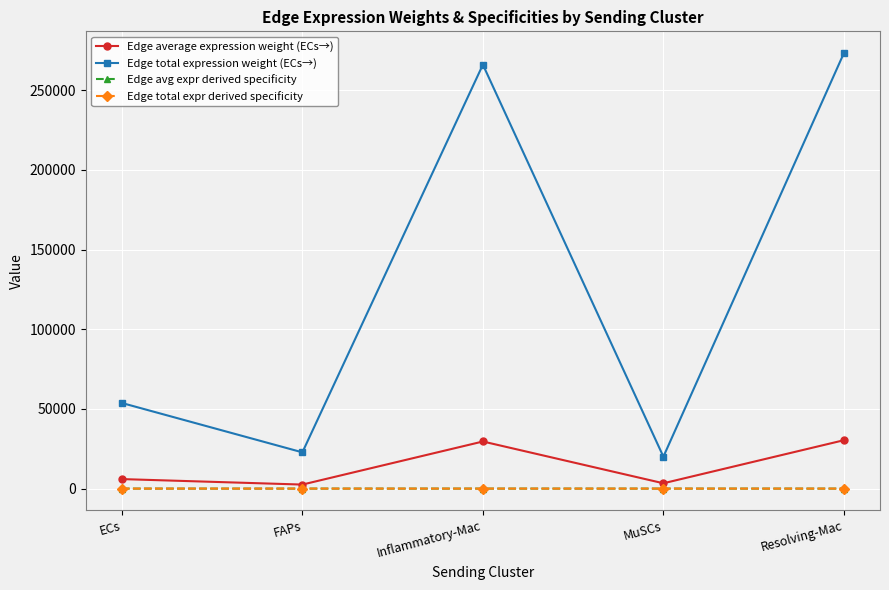

Is it true that Edge average expression weight (ECs→) equals 3340.2 at MuSCs?

True